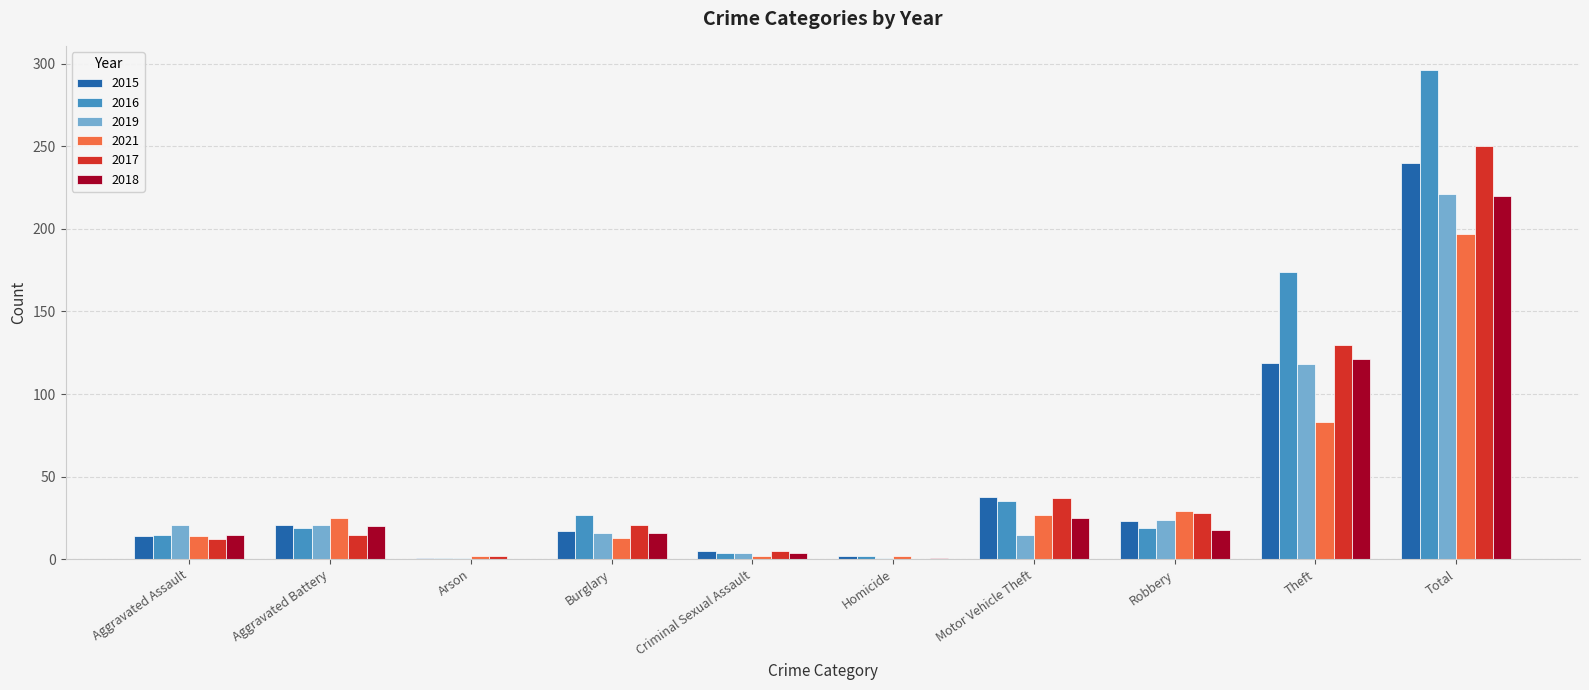

At which category does the chart reach its peak across all series?

Total